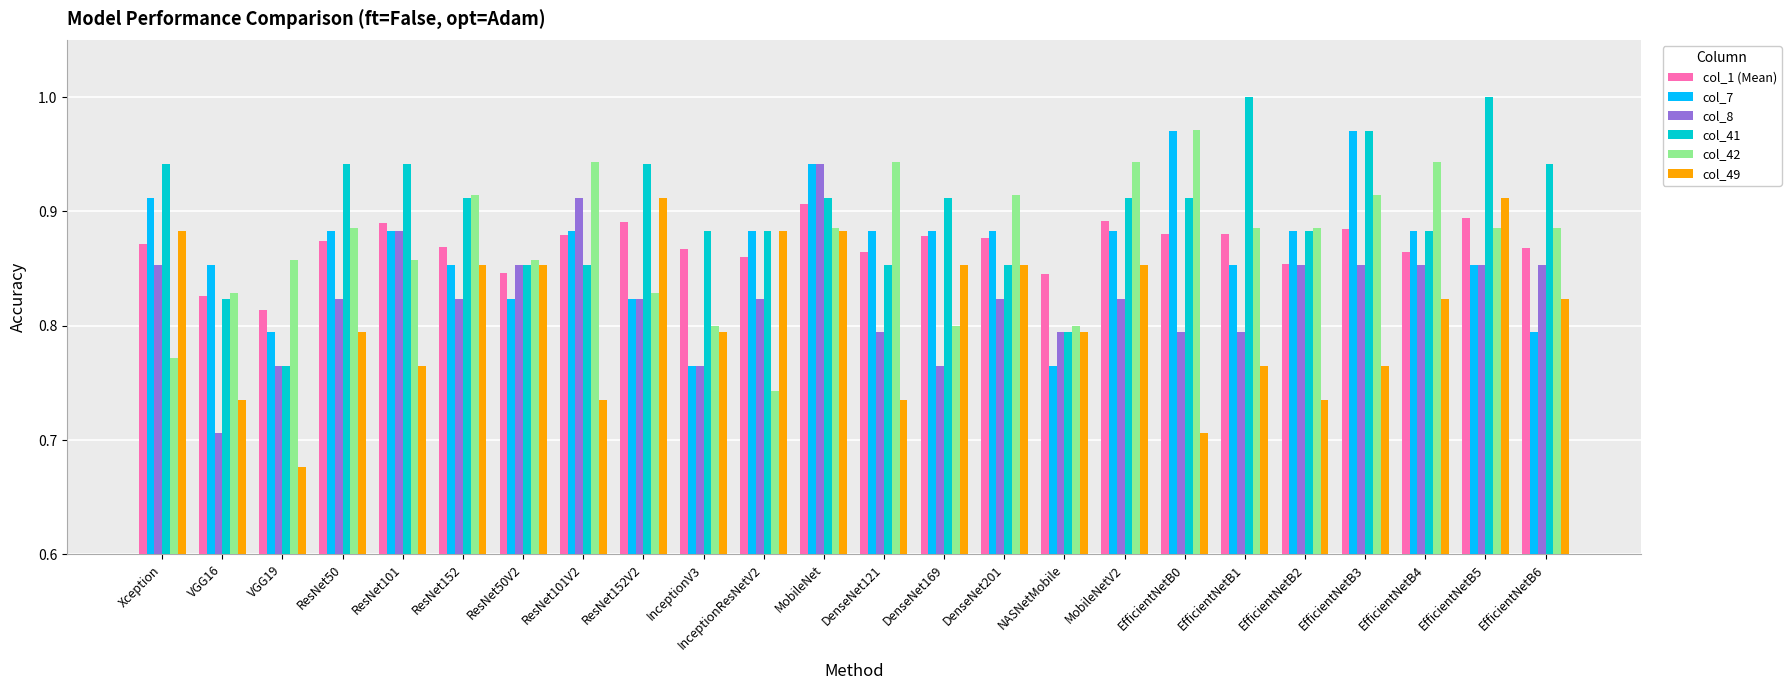

What is the difference between the maximum and minimum values in the col_1 (Mean) series?

0.1